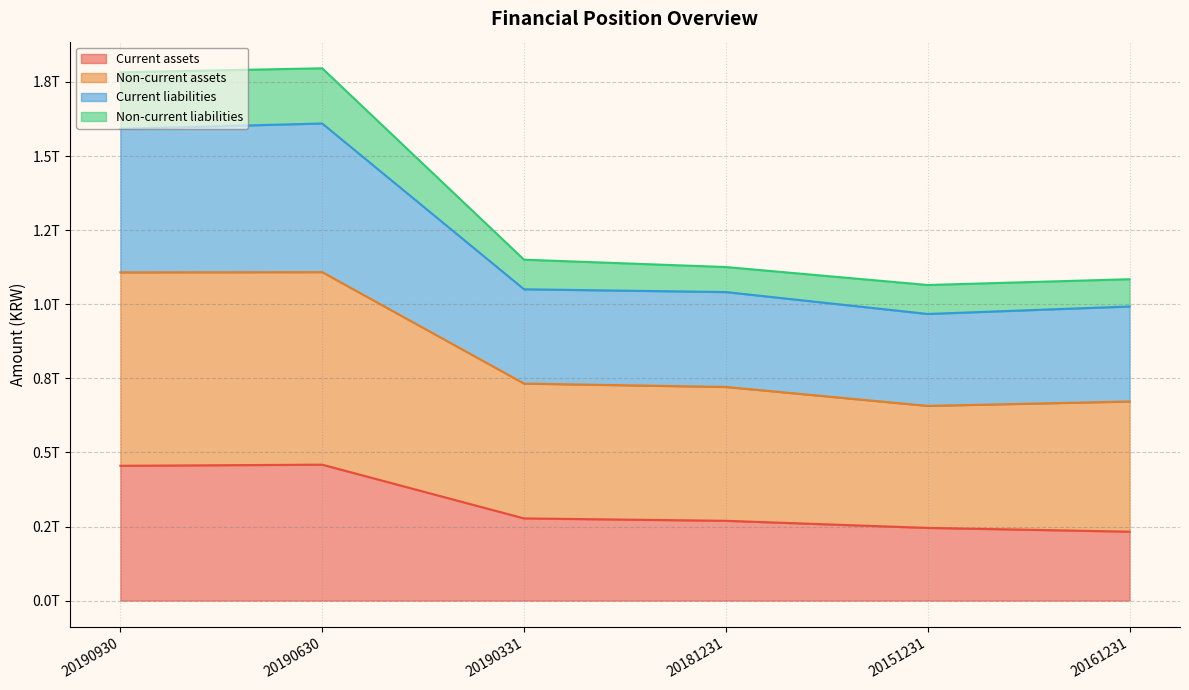

How many distinct data groups are displayed?

4